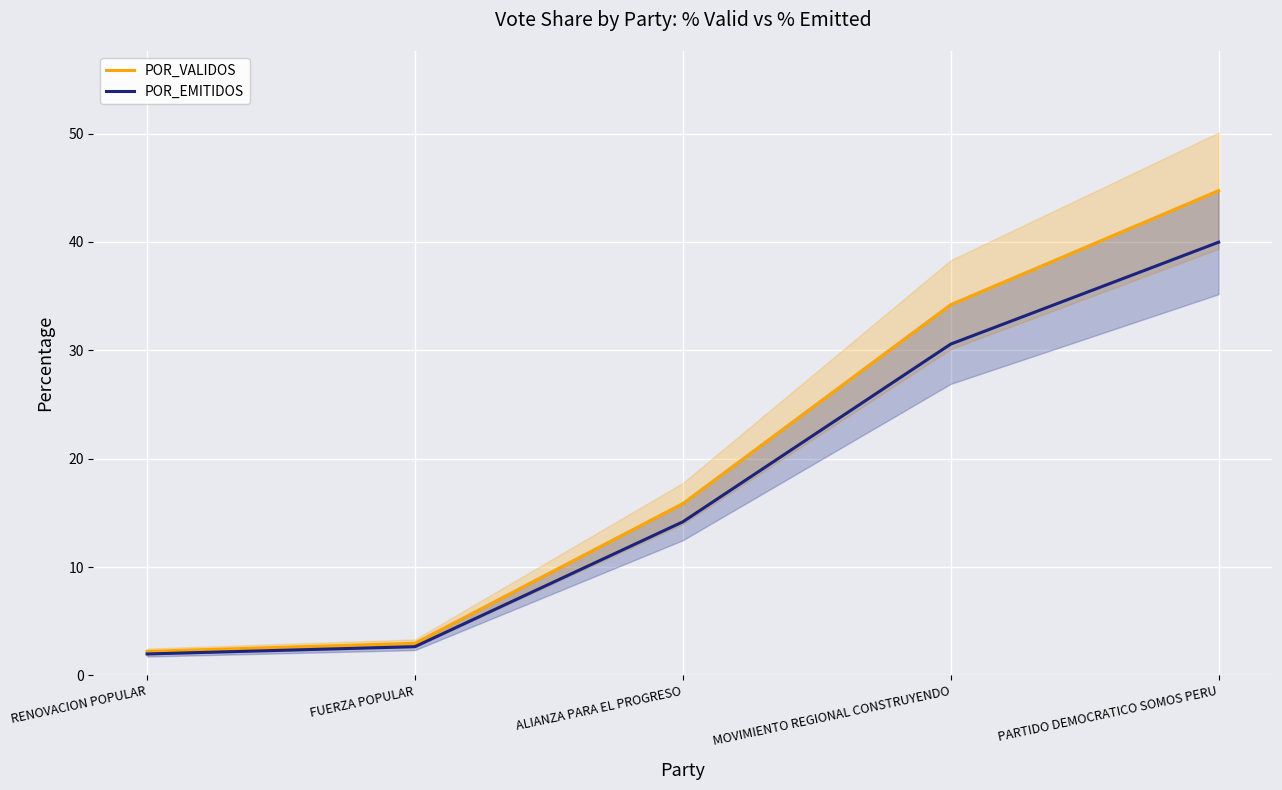

What is the difference between the second highest and minimum values in the POR_VALIDOS series?

32.0